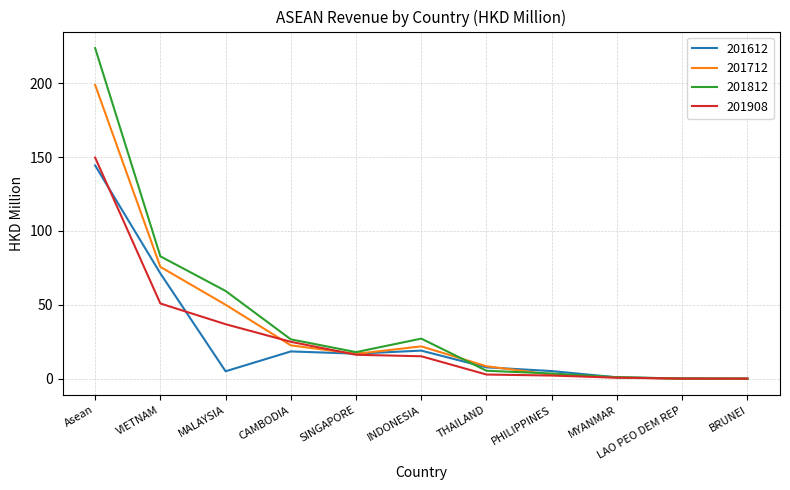

What is the spread (max minus min) of values at Asean?

79.4